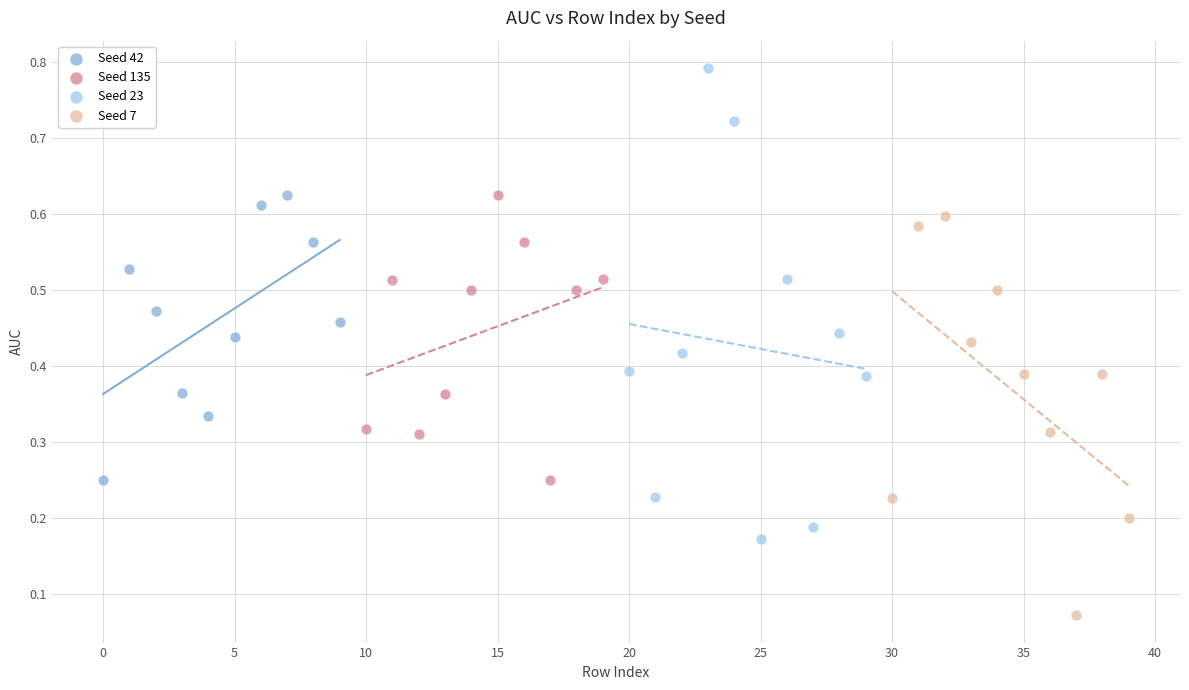

Which series contains the highest Y value?

Seed 23